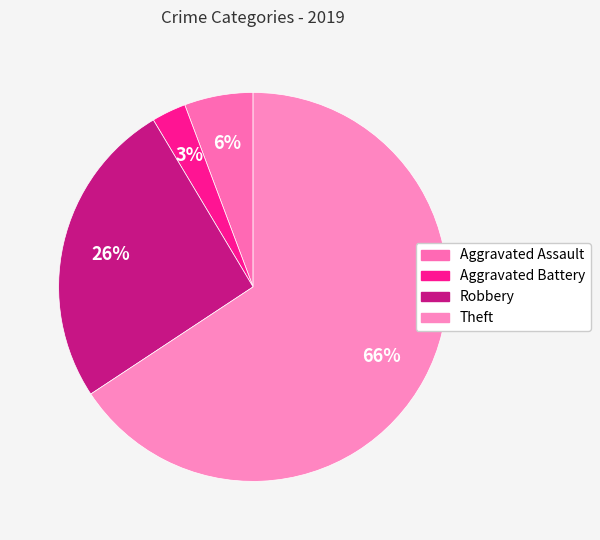

Combined, what portion of the pie is Robbery and Aggravated Battery?

28.6%